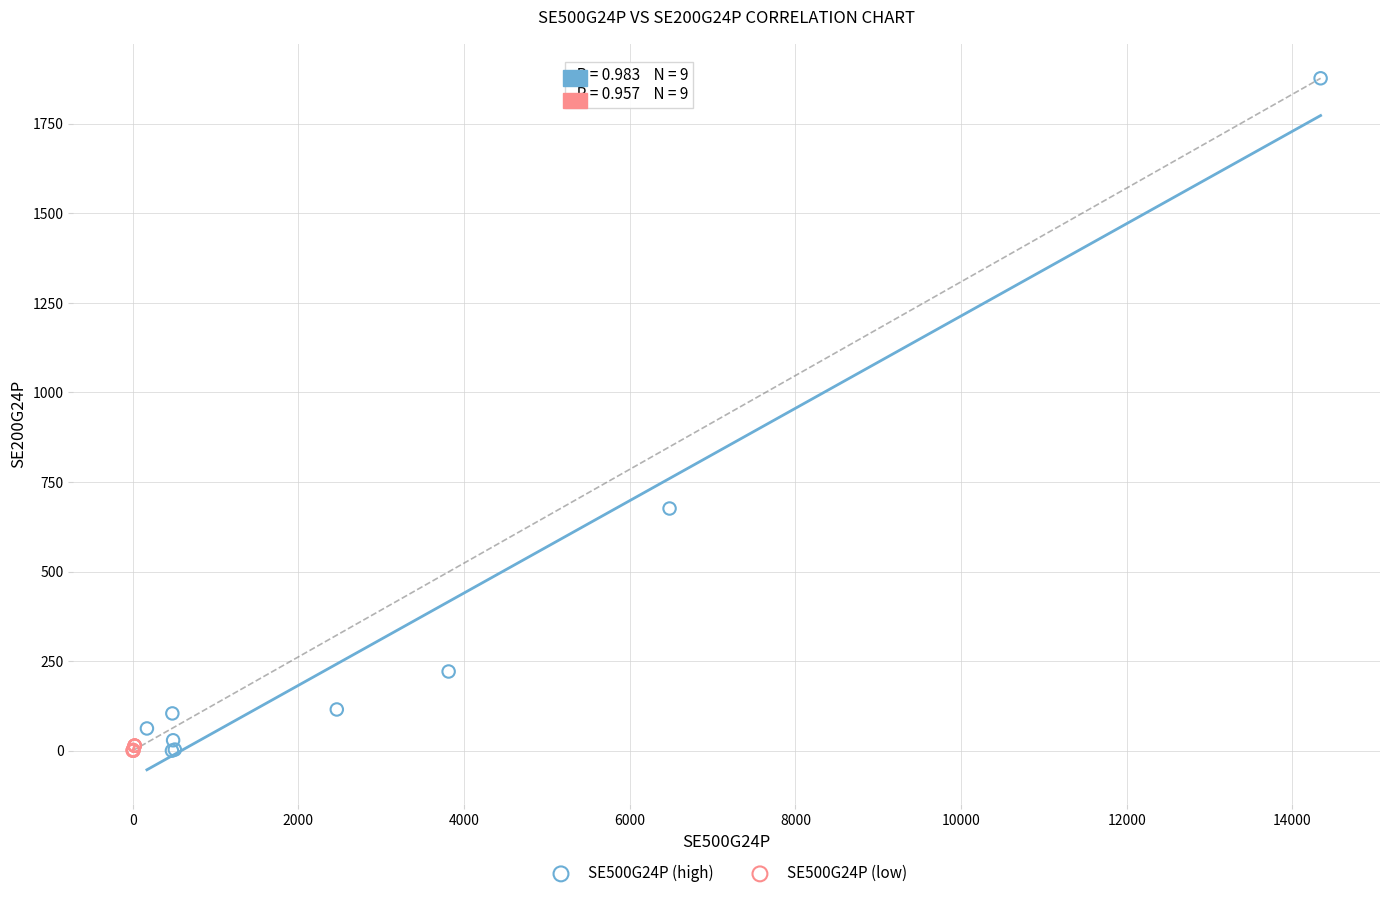

Which series reaches the maximum Y coordinate?

SE500G24P (high)